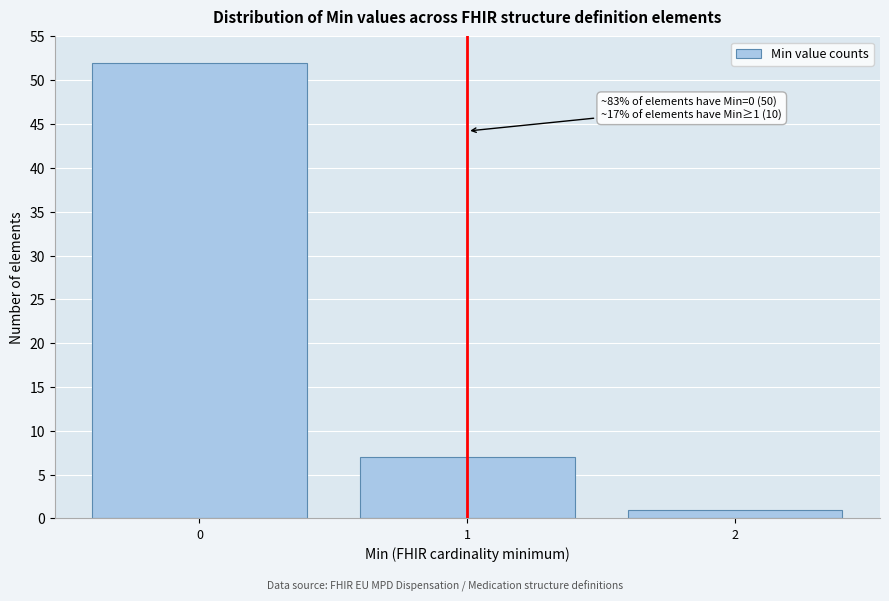

Reading right to left, list all the values displayed in this chart.

1	7	52